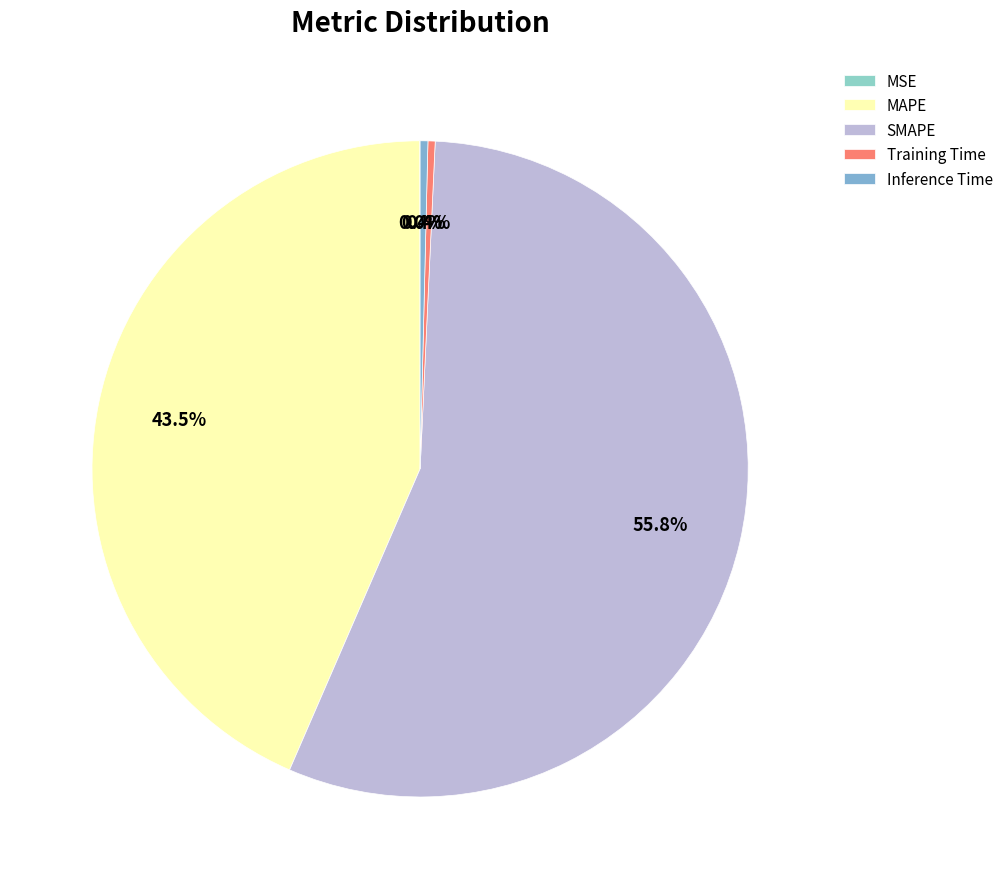

Which has a higher value, SMAPE or MSE?

SMAPE